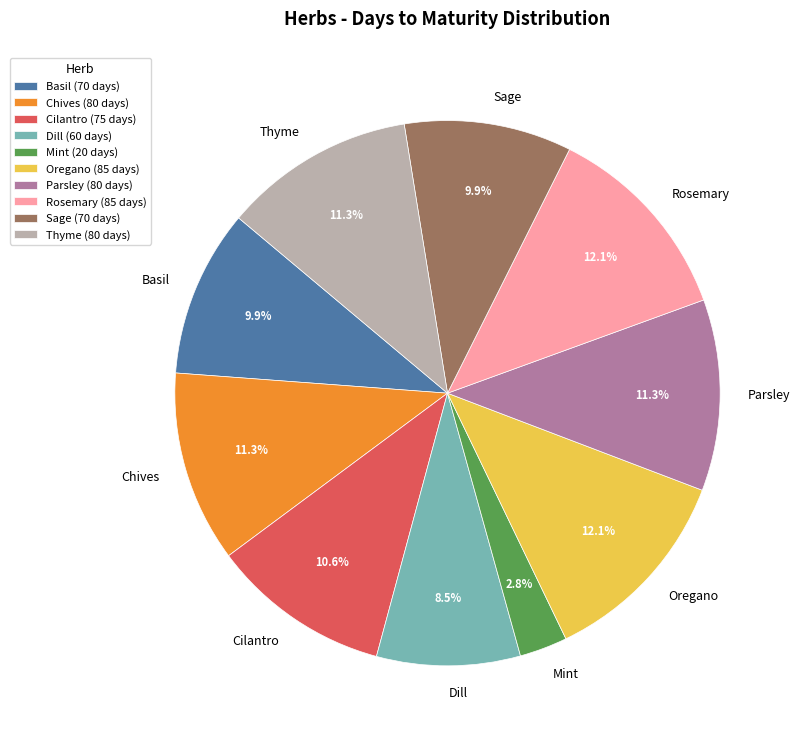

True or false: Oregano accounts for 12% of the total.

True